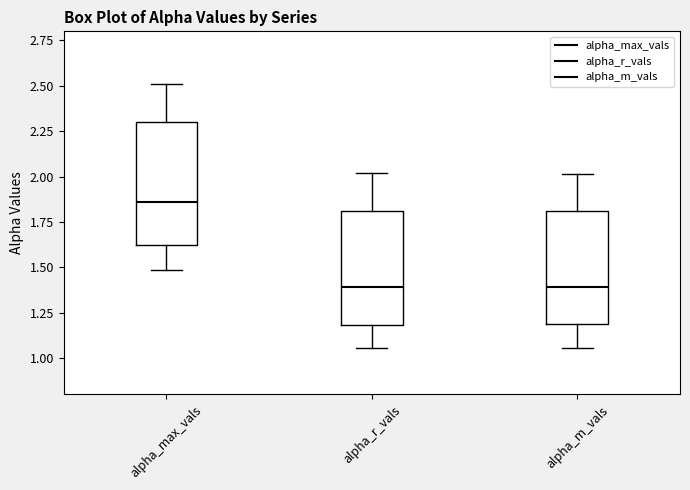

Where is the lower edge of the box for alpha_r_vals on the y-axis? The values are not printed on the chart, so give them approximately, as read against the axis.

1.20